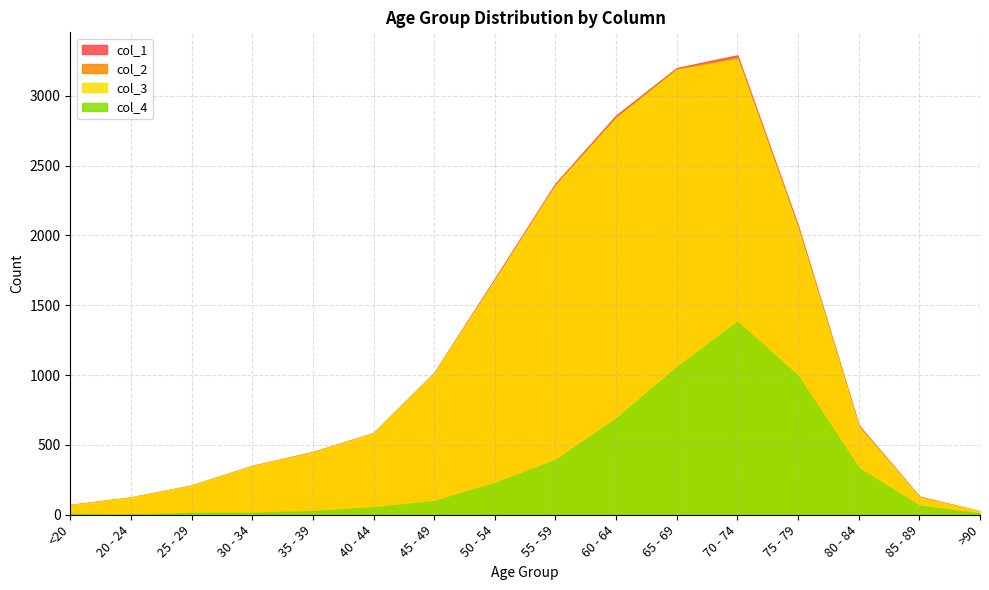

What is the total value across all series at 85 - 89?

447